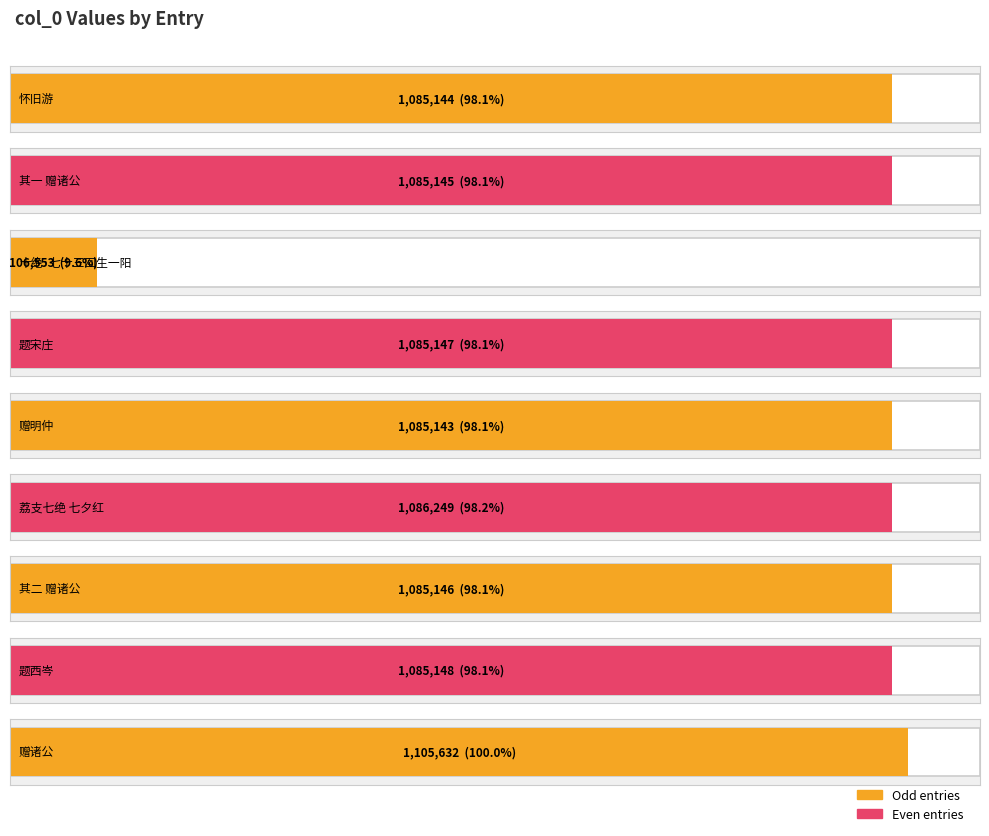

List the labels in order of value, largest first.

赠诸公, 荔支七绝 七夕红, 题西岑, 题宋庄, 其二 赠诸公, 其一 赠诸公, 怀旧游, 赠明仲, 十绝·七十三回生一阳